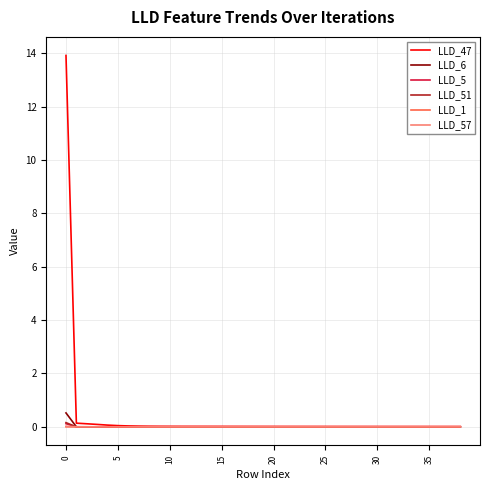

What is the greatest value displayed?

13.9